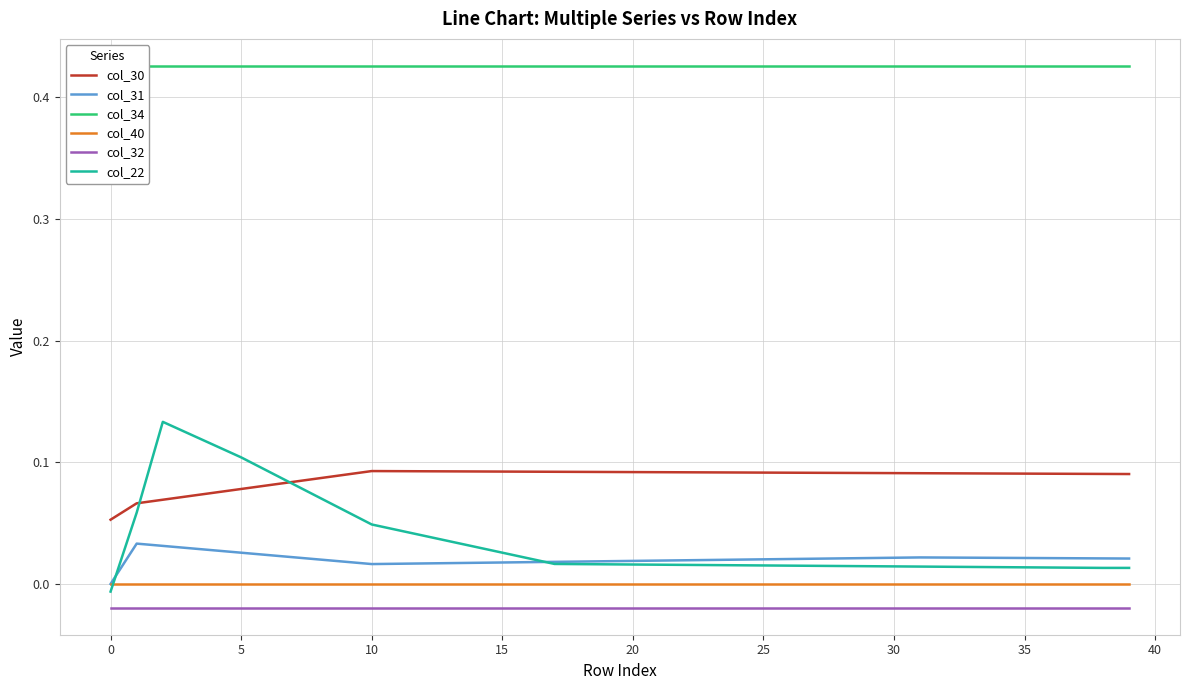

What is the spread (max minus min) of values at 27?

0.4